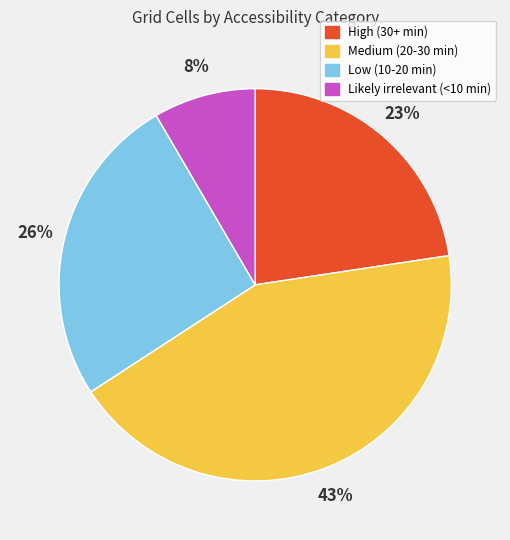

The Medium (20-30 min) slice represents 49% of the pie. True or false?

False